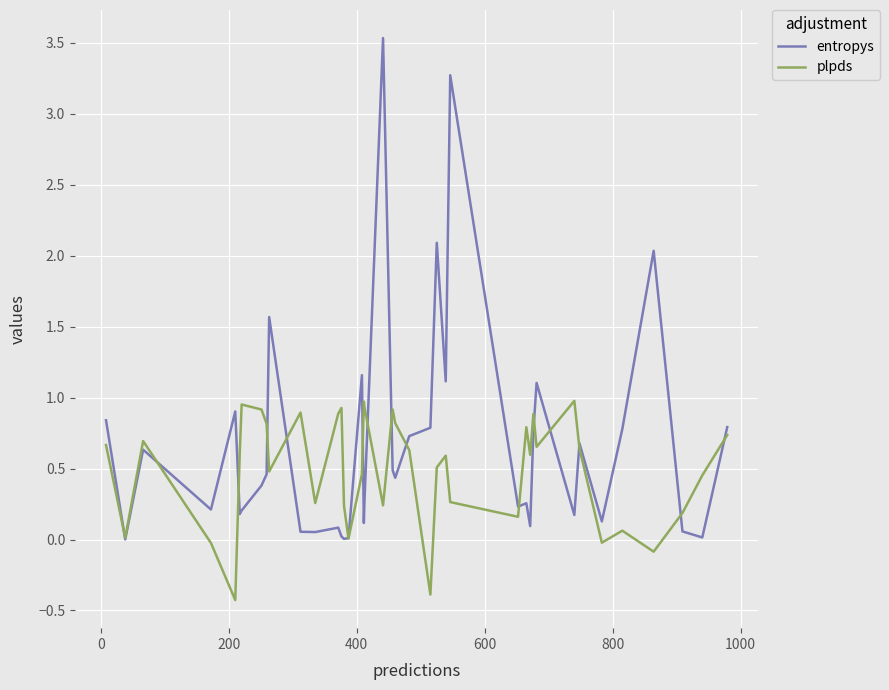

What is the greatest value displayed?

3.5